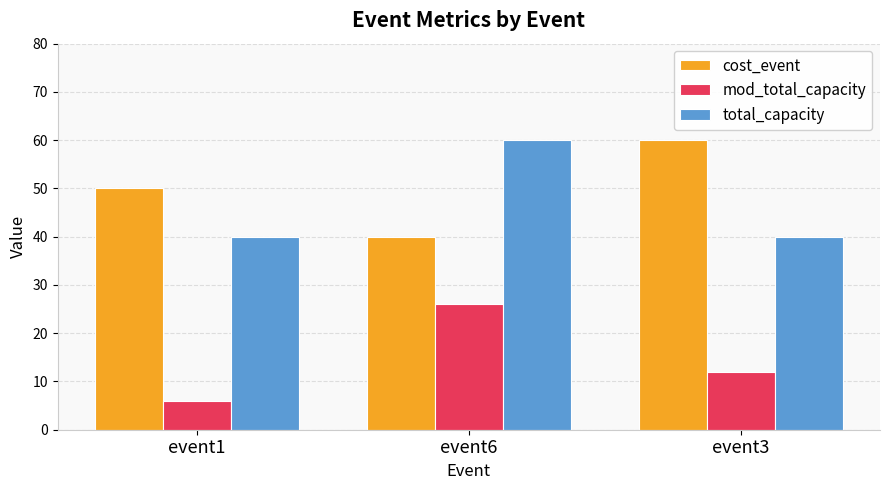

At which label does total_capacity reach its peak?

event6